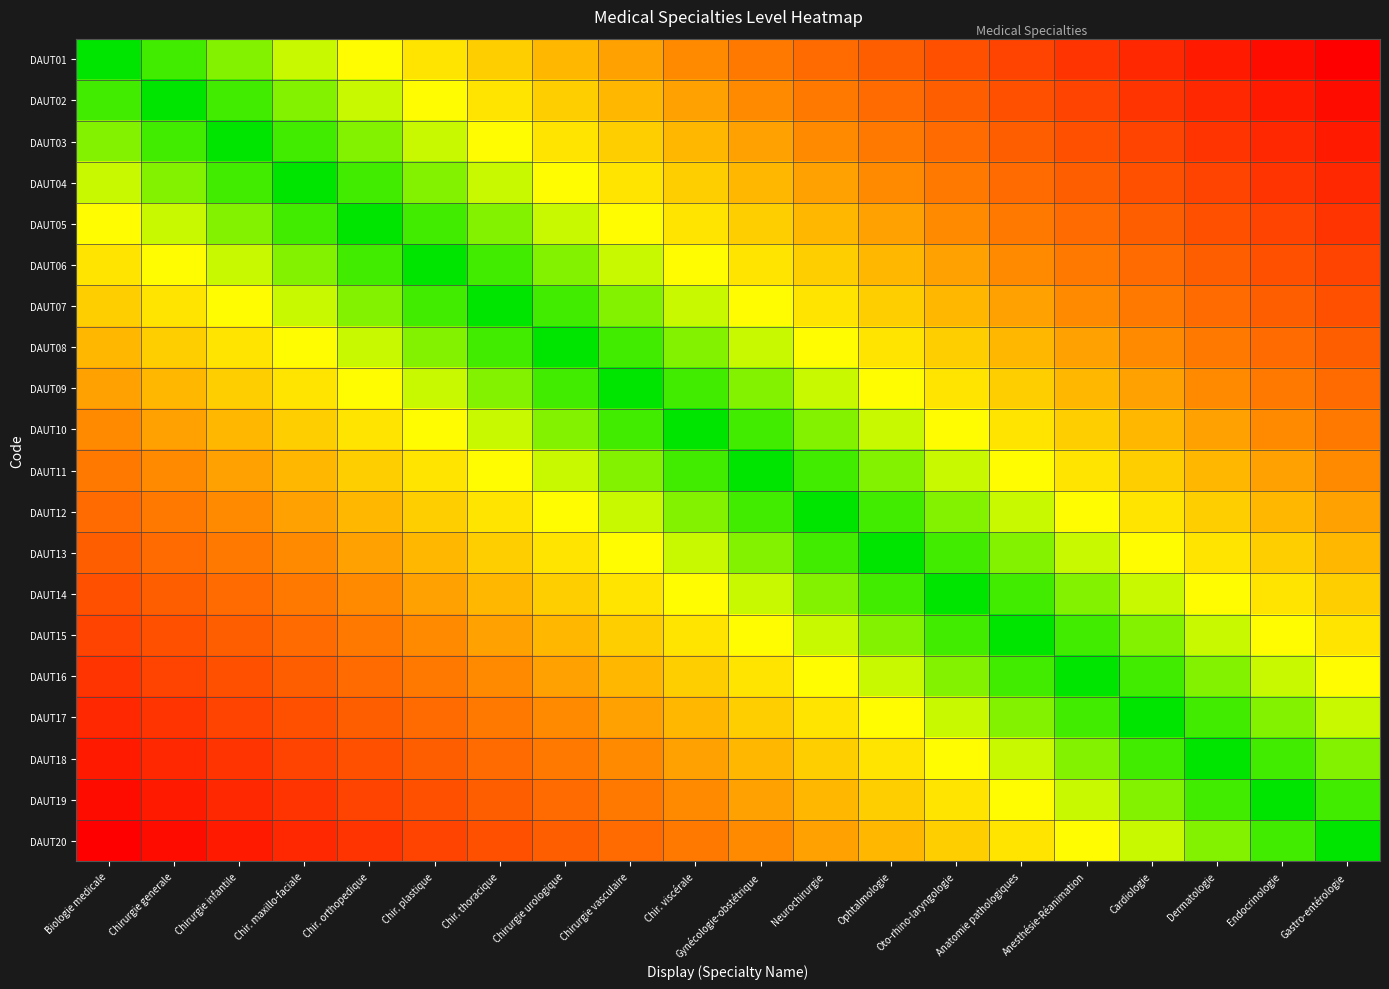

At Chir. orthopedique, list the series in order from smallest to largest.

DAUT05, DAUT04, DAUT06, DAUT03, DAUT07, DAUT02, DAUT08, DAUT01, DAUT09, DAUT10, DAUT11, DAUT12, DAUT13, DAUT14, DAUT15, DAUT16, DAUT17, DAUT18, DAUT19, DAUT20